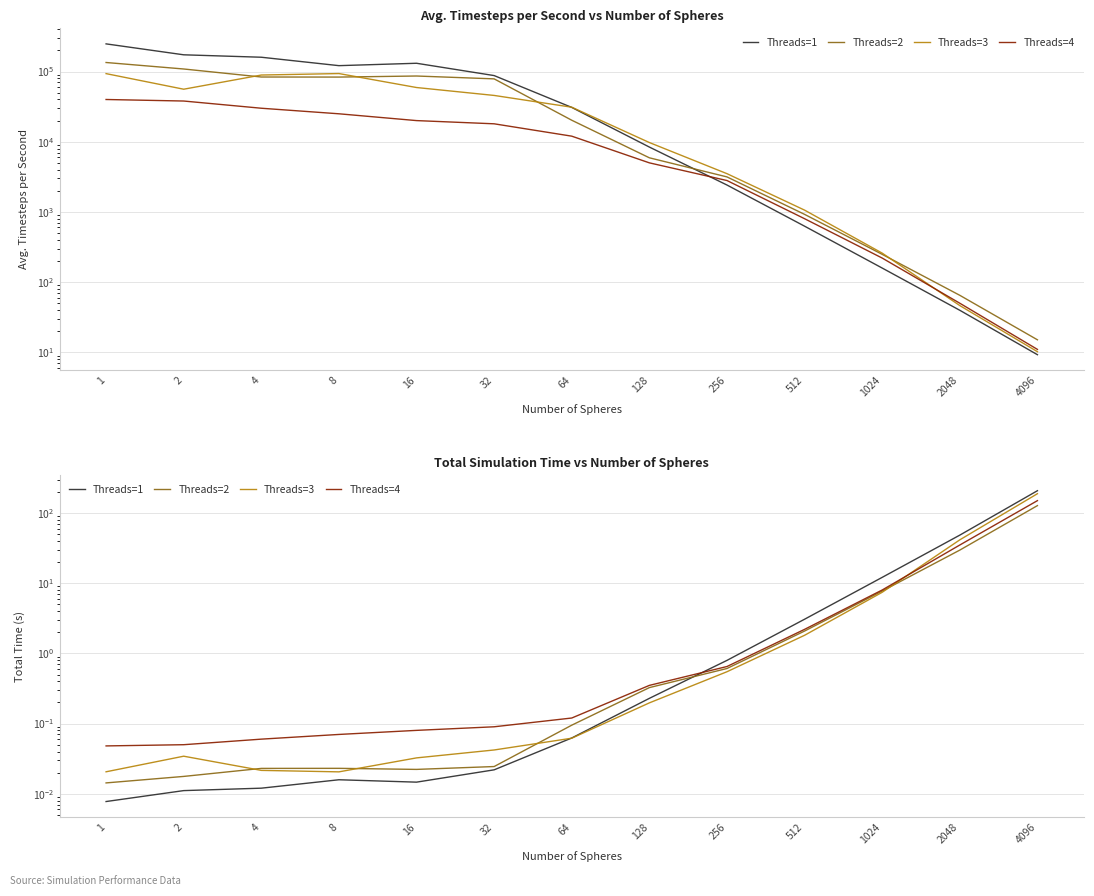

What is the highest value of the Threads=4 series?

150.0